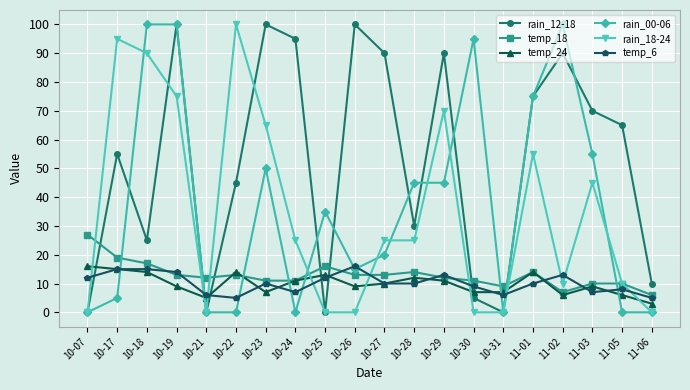

What is the approximate value of temp_6 at 10-21?

6